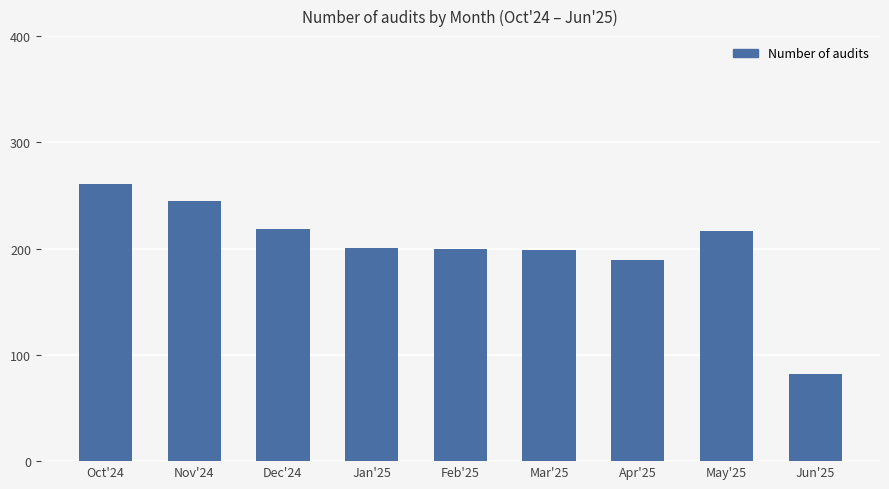

What is the average value?

201